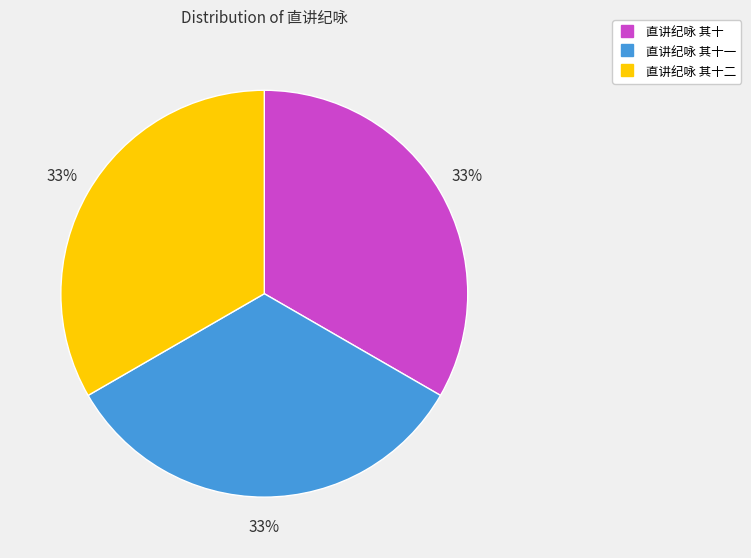

Is there any slice that represents more than half of the pie?

No